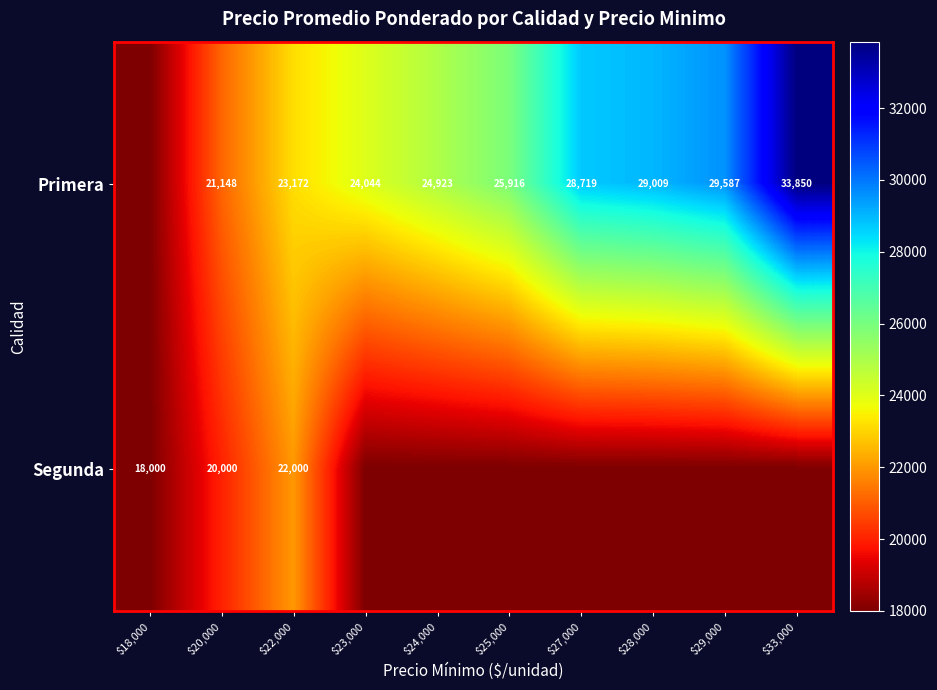

At which category is the sum across all series the highest?

$33,000